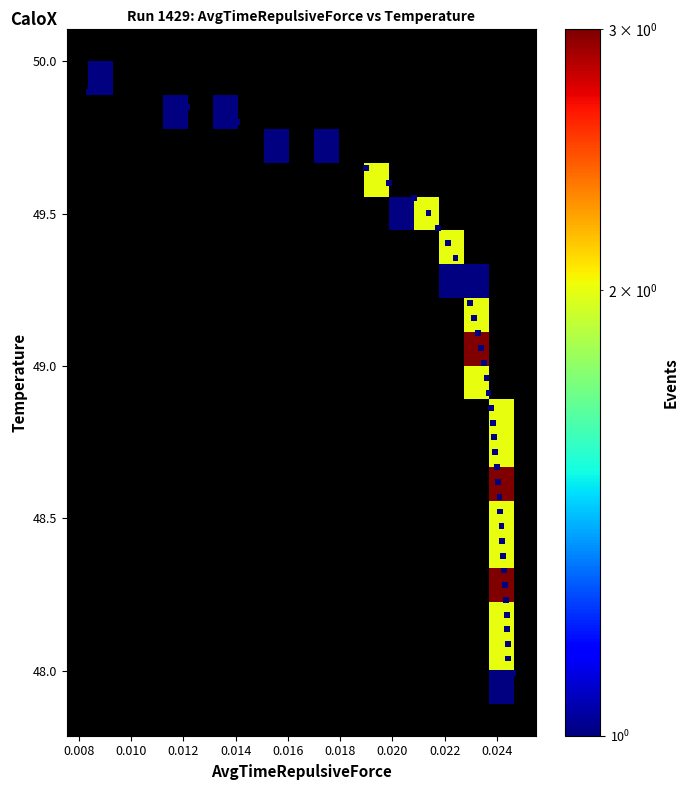

What is the range of Y values (max minus min)?

1.9